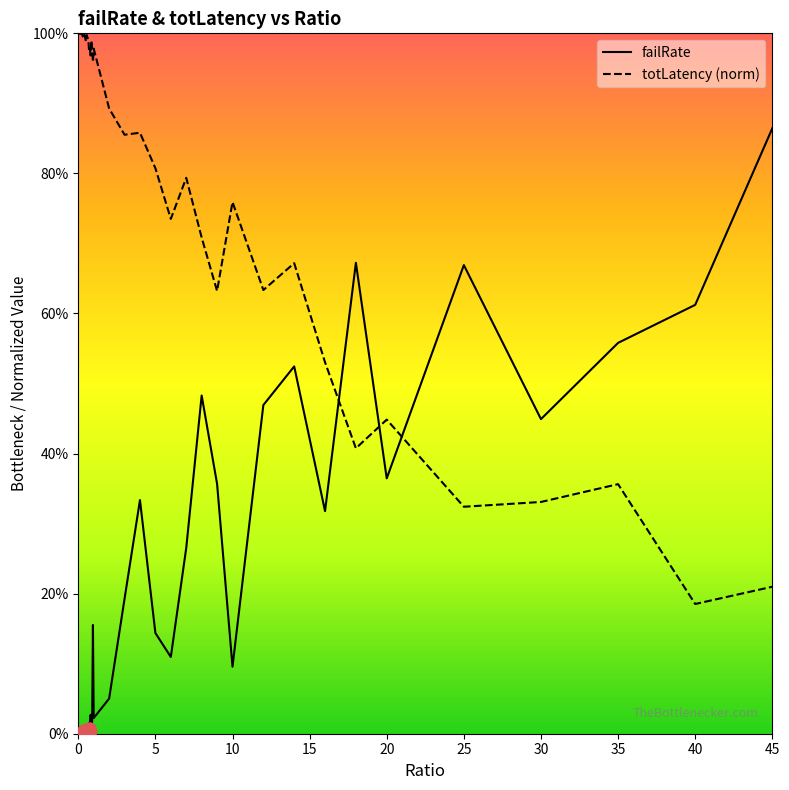

Which series contains the lowest Y value?

failRate